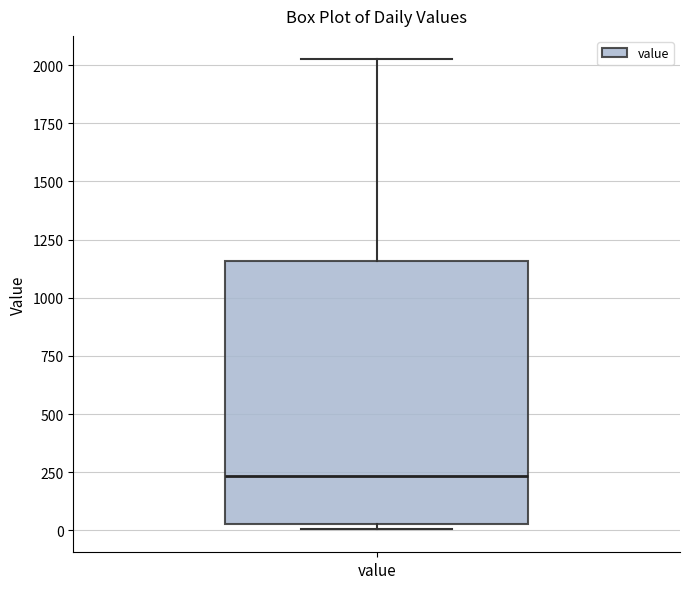

Transcribe this box plot: give where the median line is, the range the box spans, and where the two whiskers end, as read against the y-axis. The values are not printed on the chart, so give them approximately, as read against the axis.

median 250, box 50 to 1150, whiskers 0 to 2050